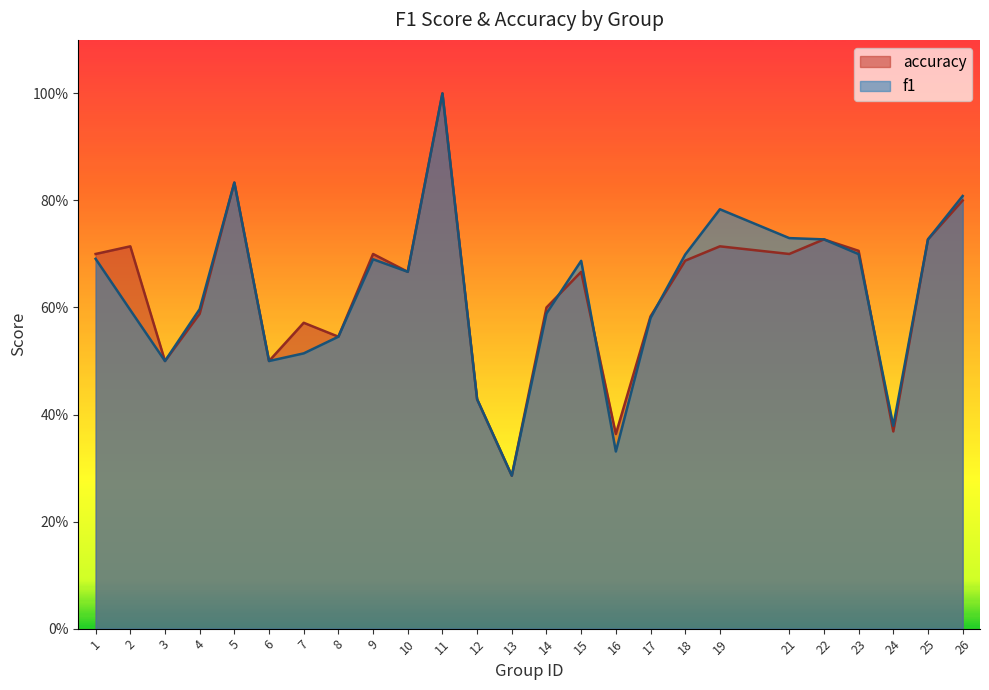

How many f1 values are between 0 and 1?

25